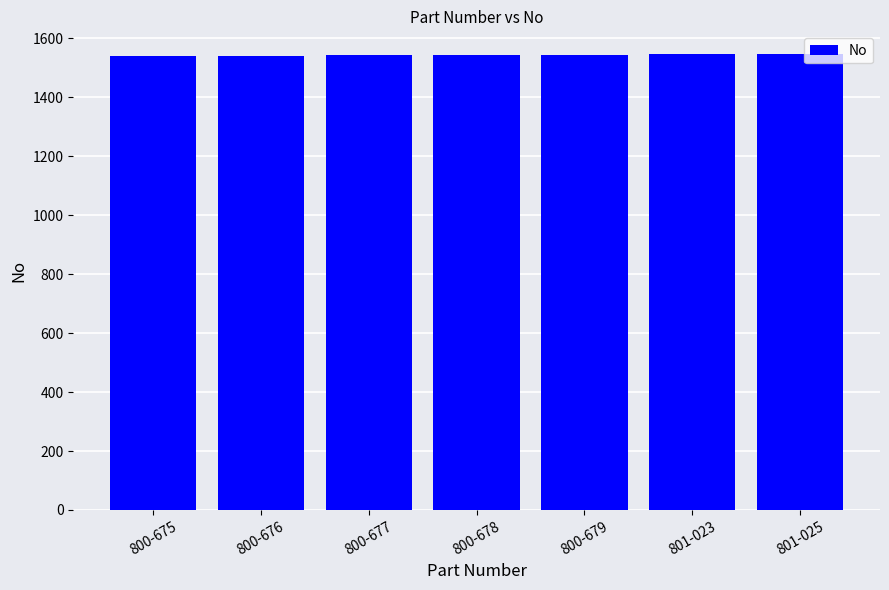

What is the difference between the second highest and second lowest values?

4